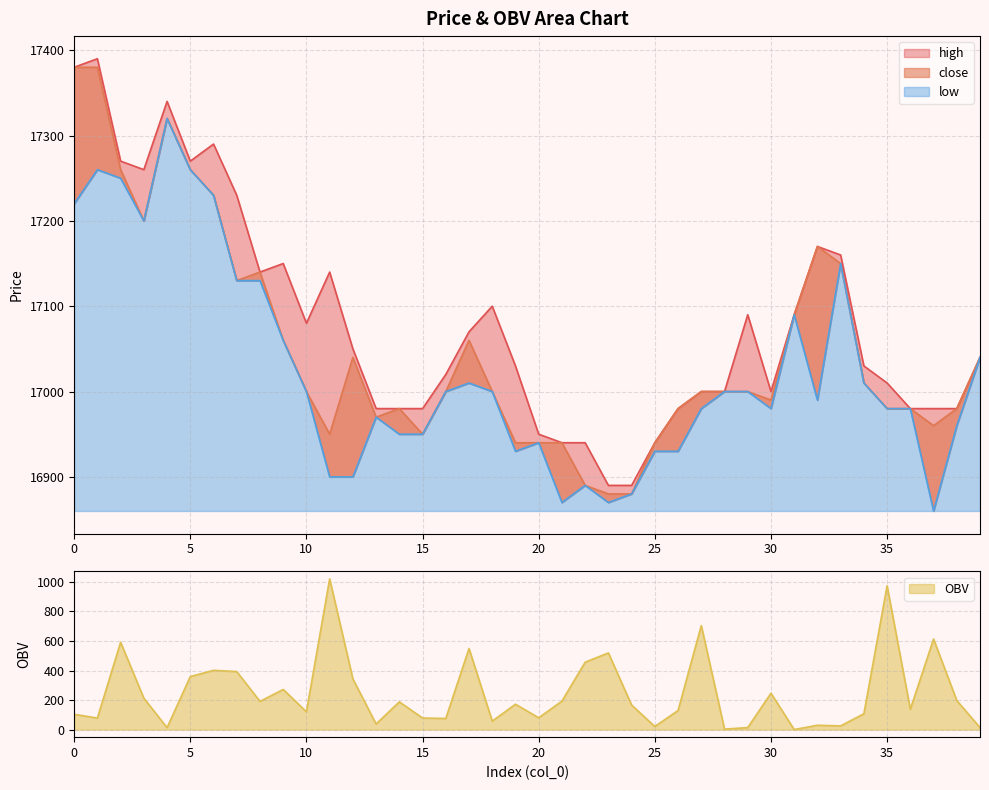

True or false: high and close intersect in this chart.

False